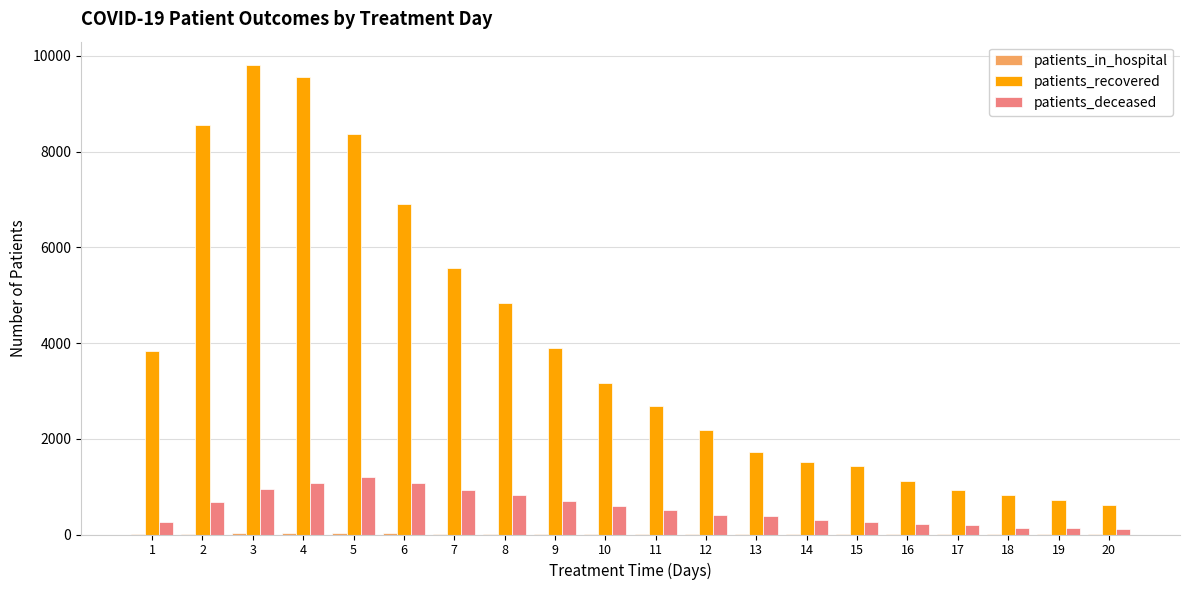

Count the number of categories in the chart.

20